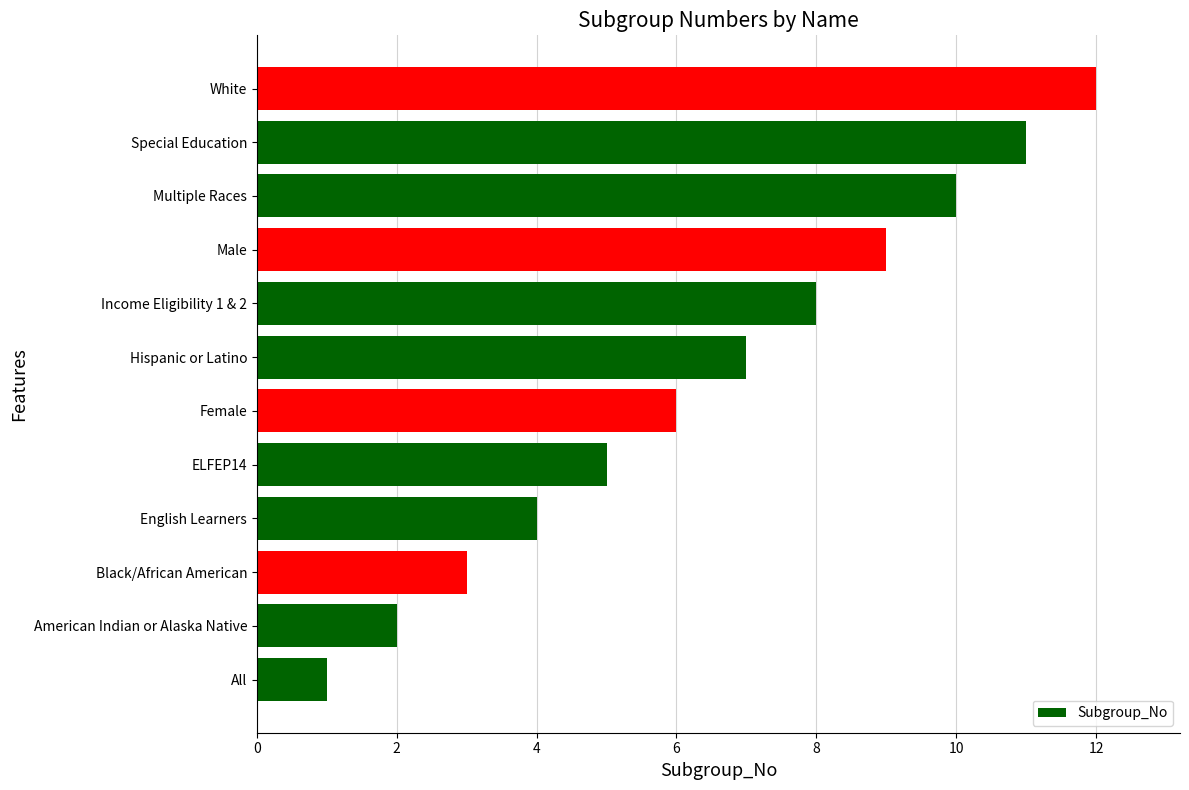

Rank the categories by value from highest to lowest.

White, Special Education, Multiple Races, Male, Income Eligibility 1 & 2, Hispanic or Latino, Female, ELFEP14, English Learners, Black/African American, American Indian or Alaska Native, All